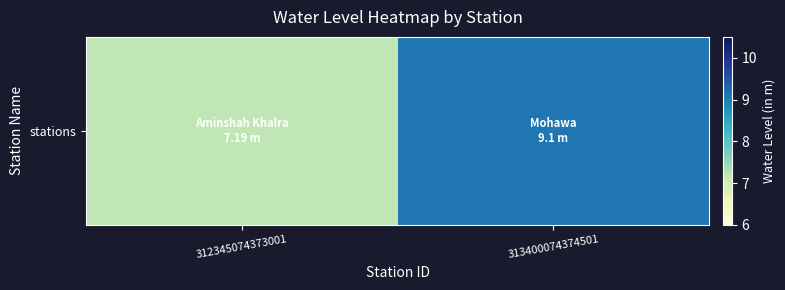

Approximately how many times larger is the value at 312345074373001 compared to 313400074374501?

0.8